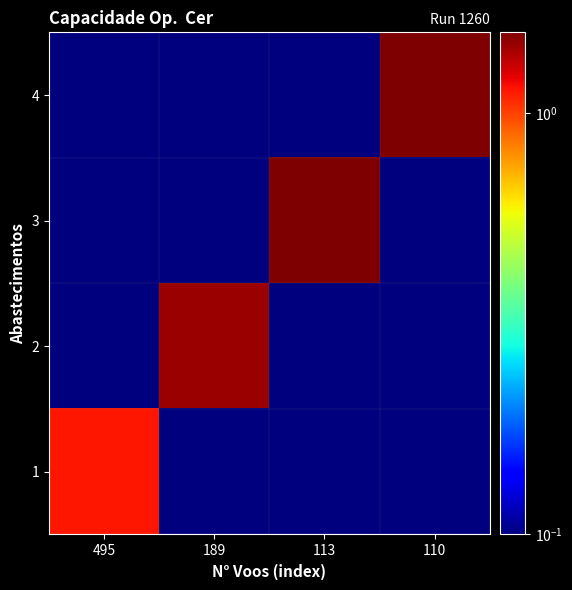

What is the total value across all series at 110?

1.6